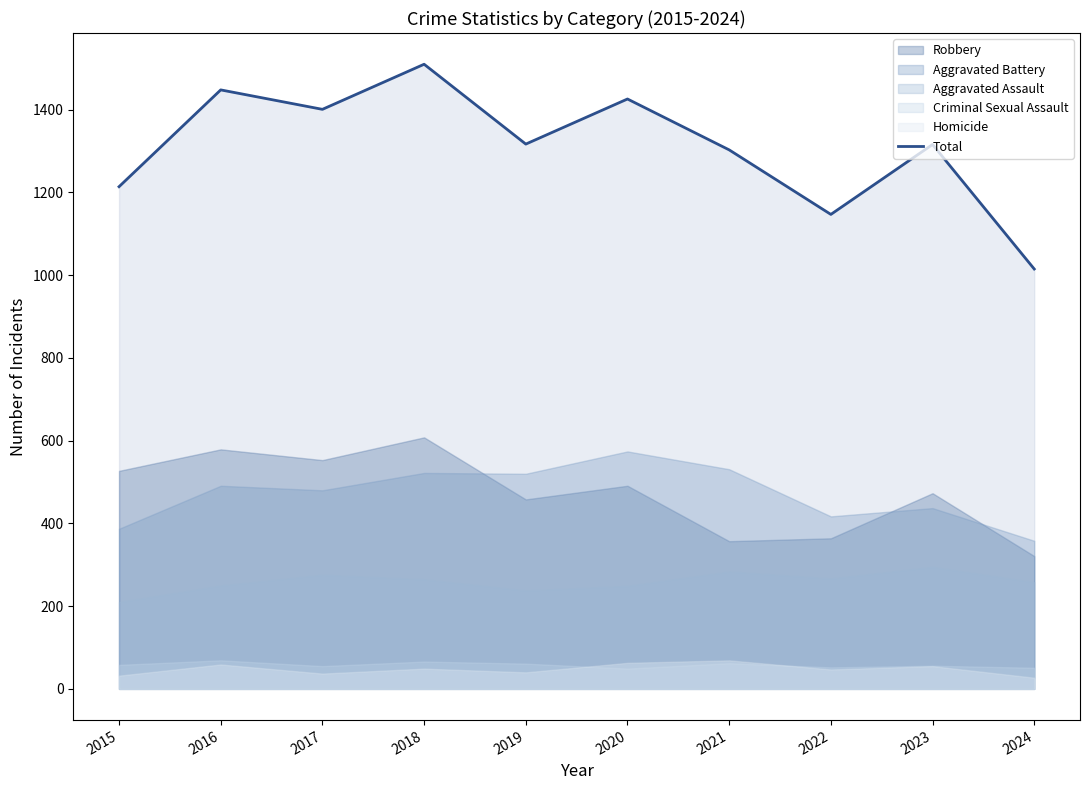

What is the difference between the values at 2024 and 2017?

386